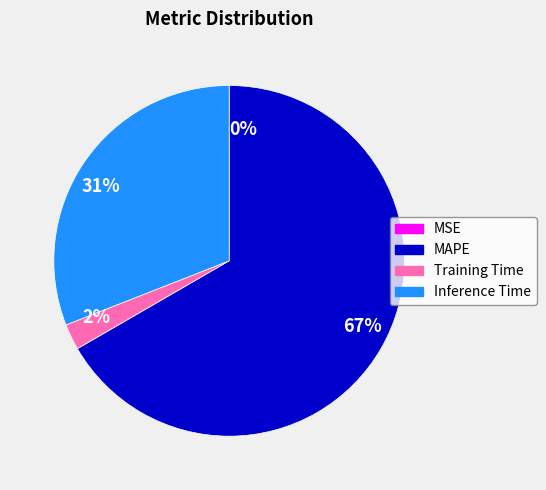

Is there a majority slice in this chart?

Yes